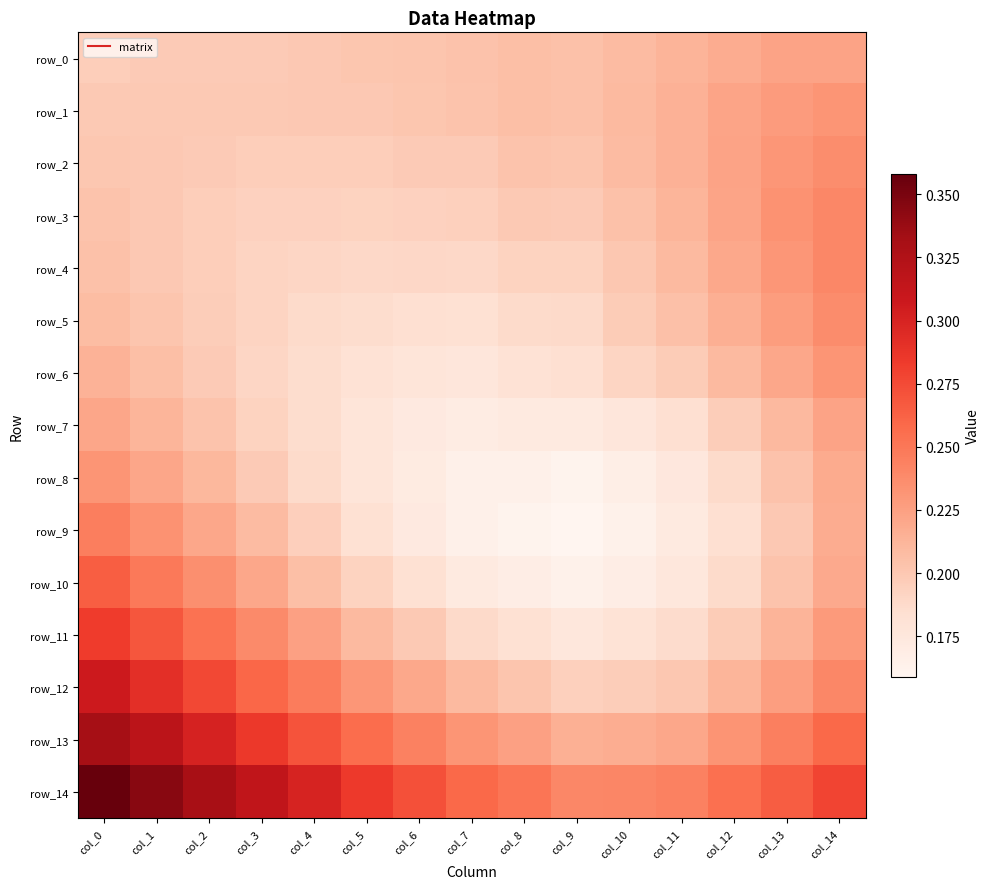

At how many categories does at least one series exceed 0?

15